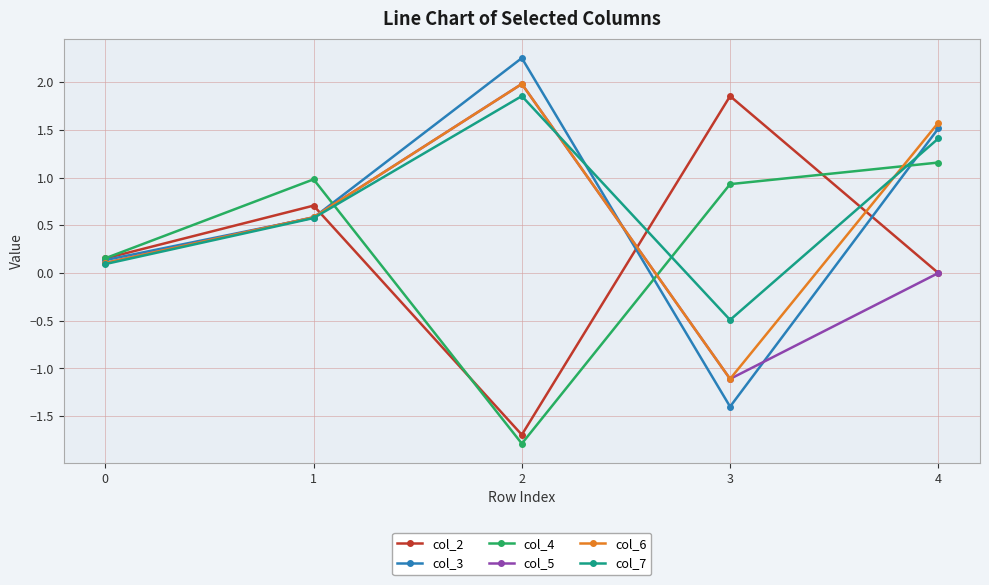

What is the total value across all series at 4?

5.7